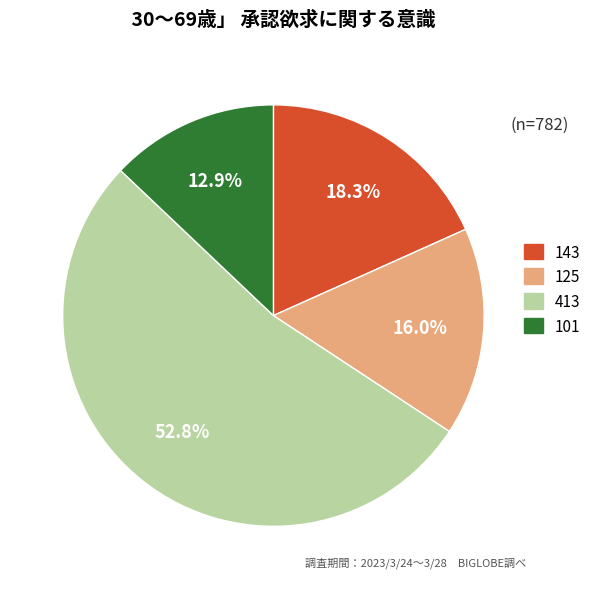

Rank the categories by value from highest to lowest.

413, 143, 125, 101